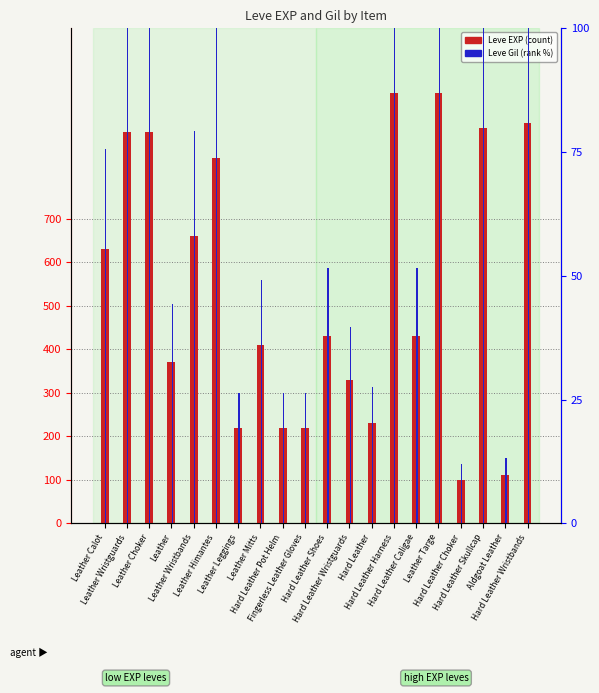

What is the maximum value shown in the chart?

990.0